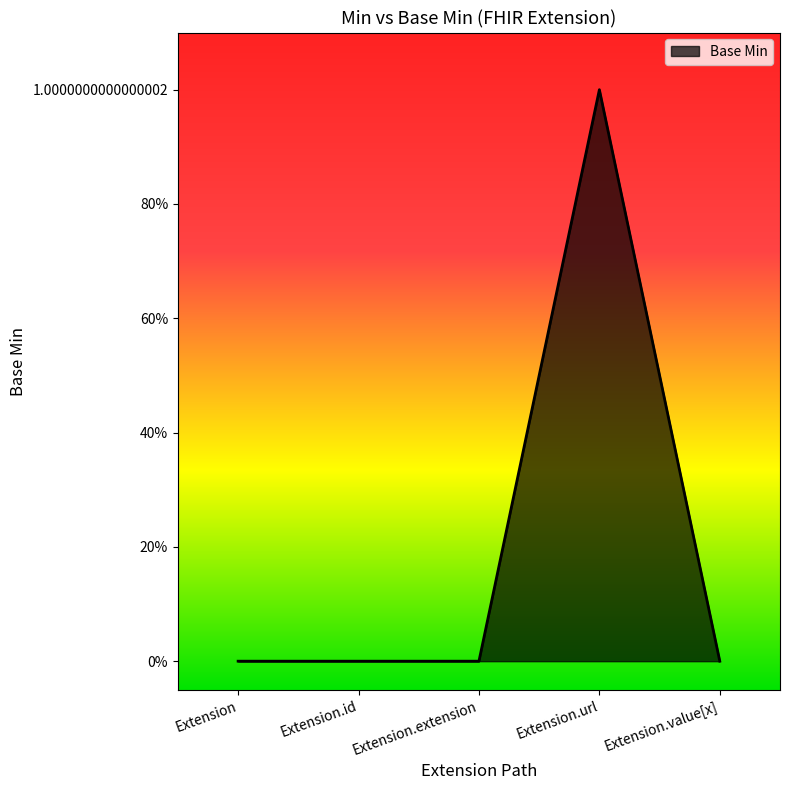

Reading left to right, list all the values displayed in this chart.

Extension=0	Extension.id=0	Extension.extension=0	Extension.url=1	Extension.value[x]=0